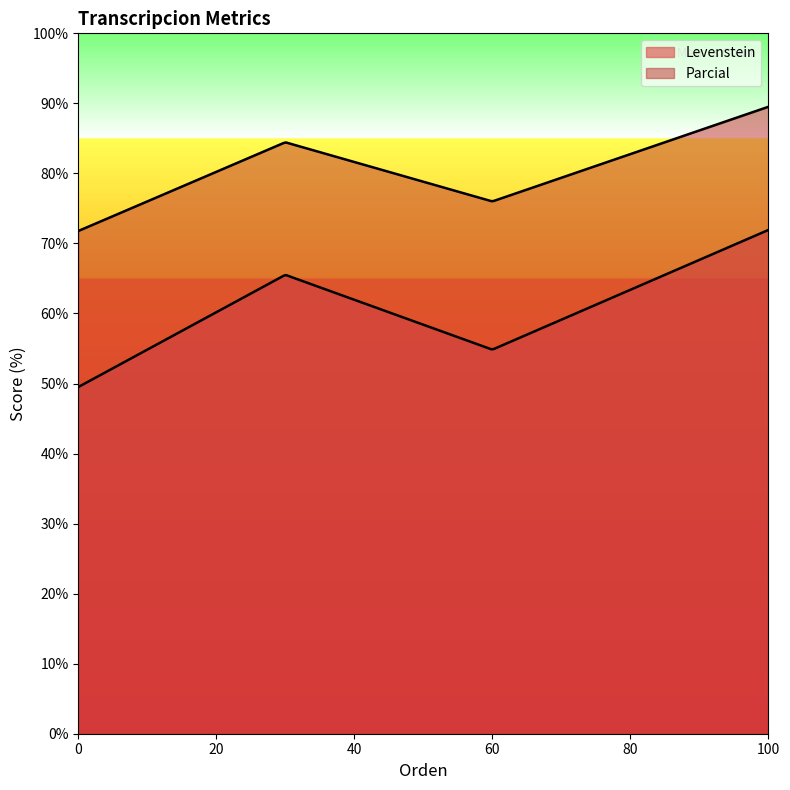

True or false: Levenstein and Parcial intersect in this chart.

False